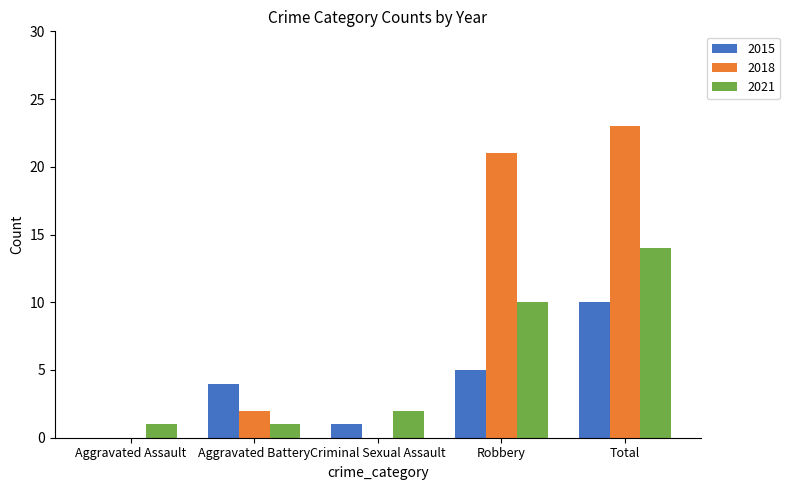

How many series are shown in this chart?

3